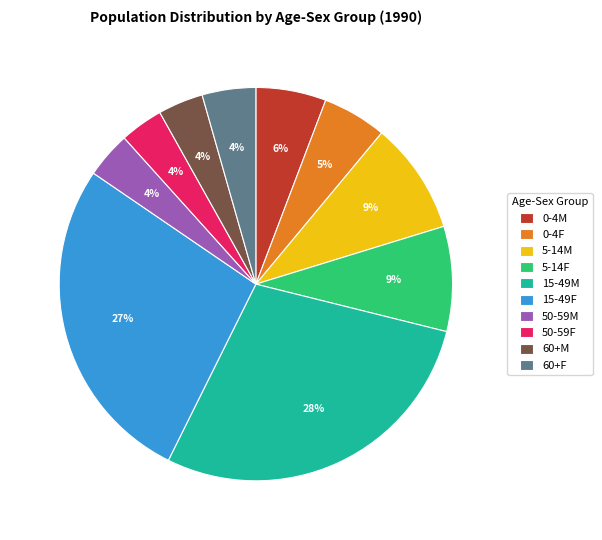

Do 0-4F and 50-59F together represent more than half of the pie?

No